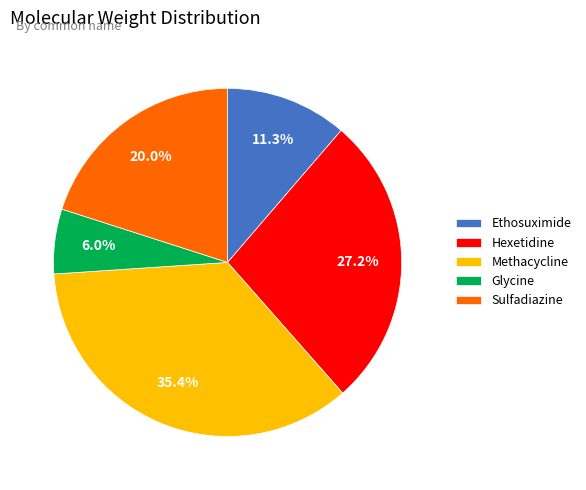

How much of the chart is everything except Sulfadiazine?

80.0%